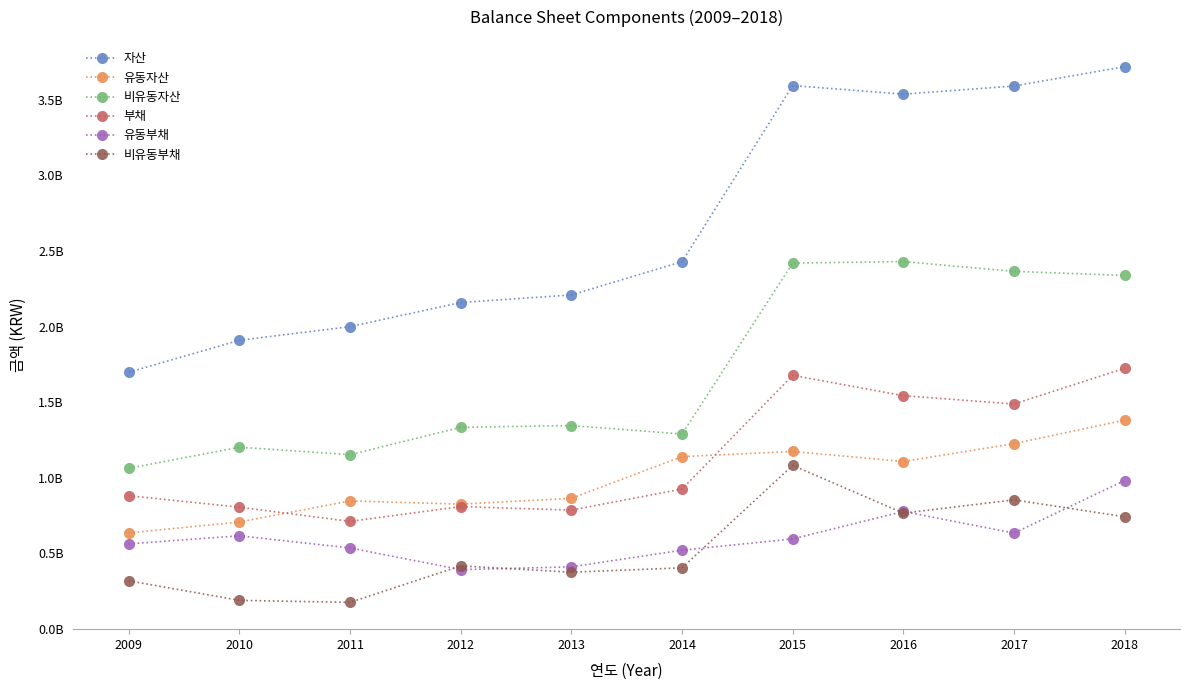

Is the value of 비유동자산 at 2018 greater than the value of 유동자산 at 2009?

Yes